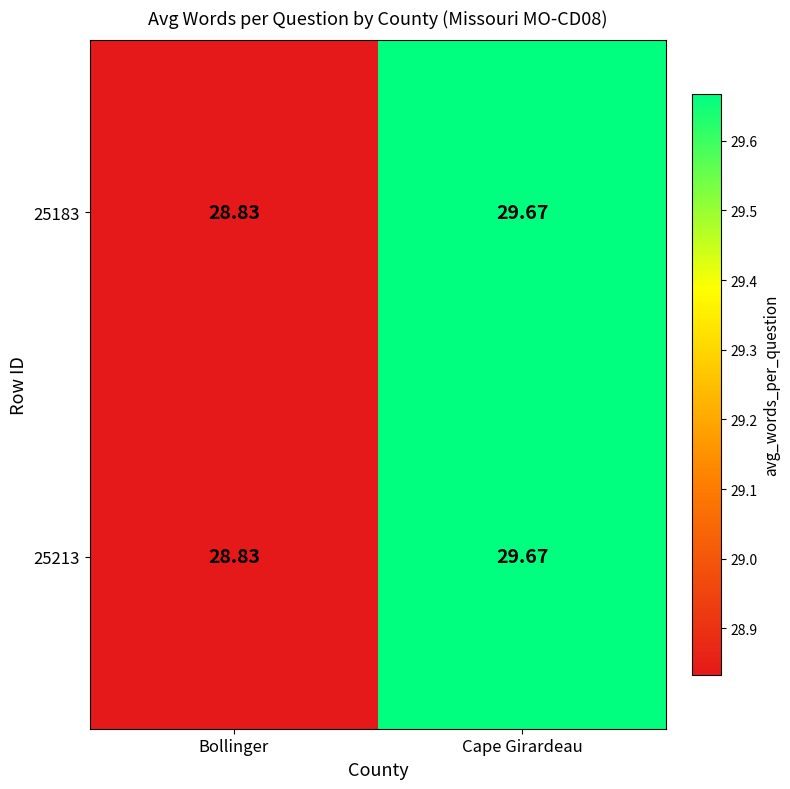

Rank the categories by 25213 value from highest to lowest.

Cape Girardeau, Bollinger